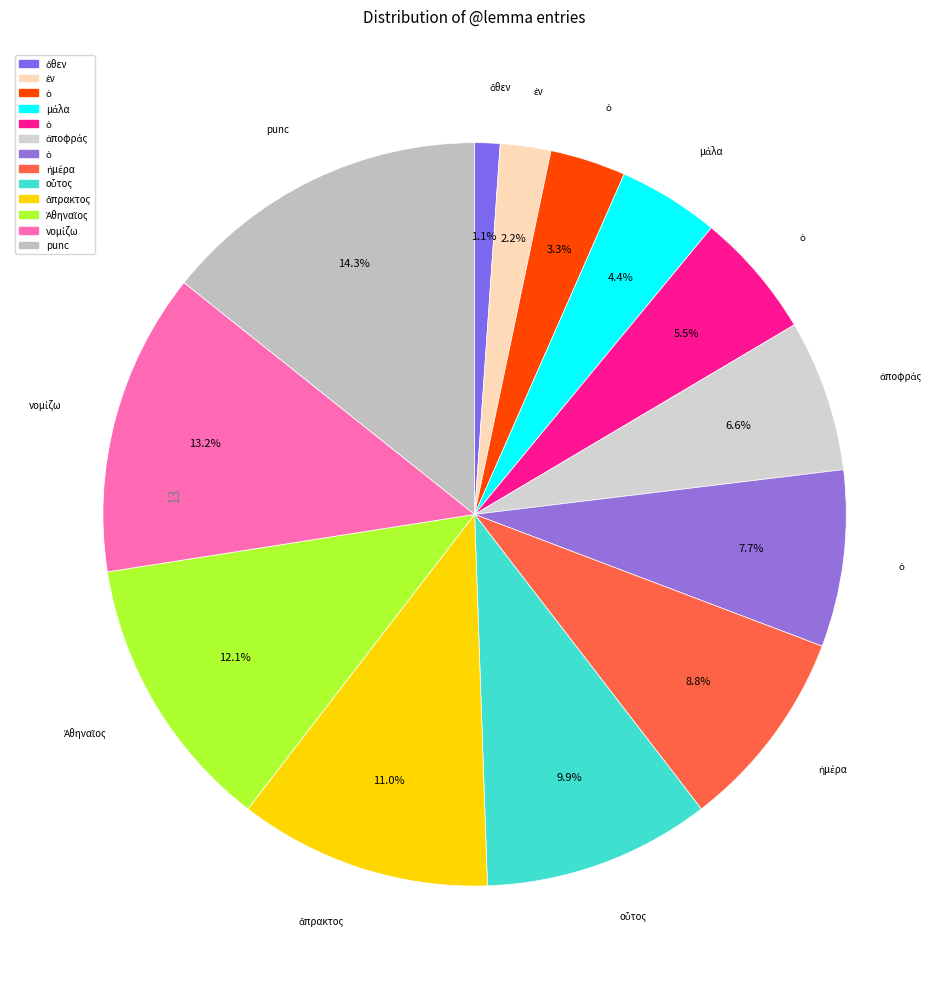

How many slices are in this pie chart?

13